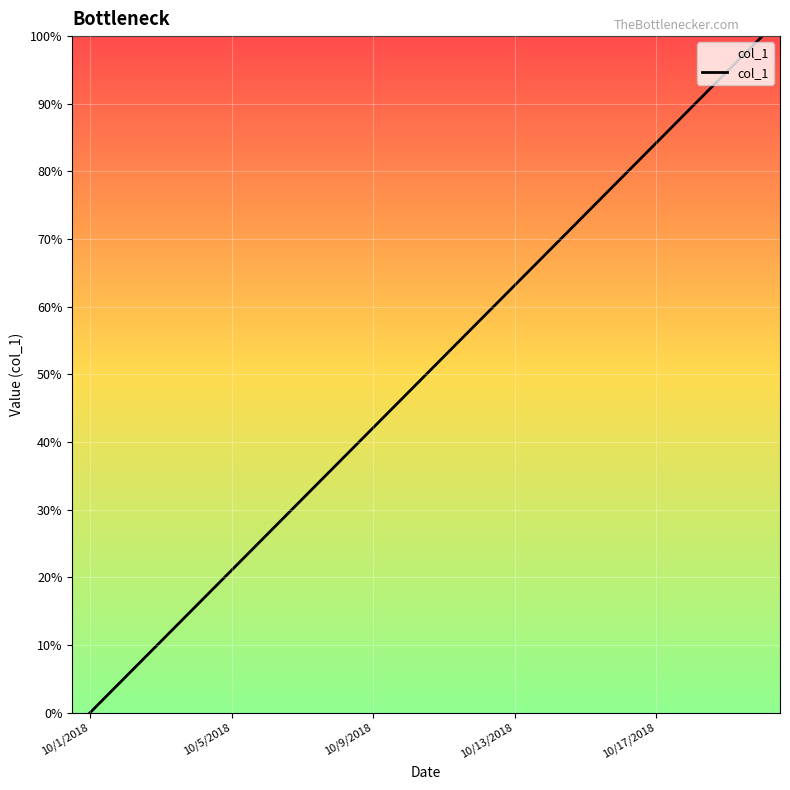

What is the sum of all values?

1000.0